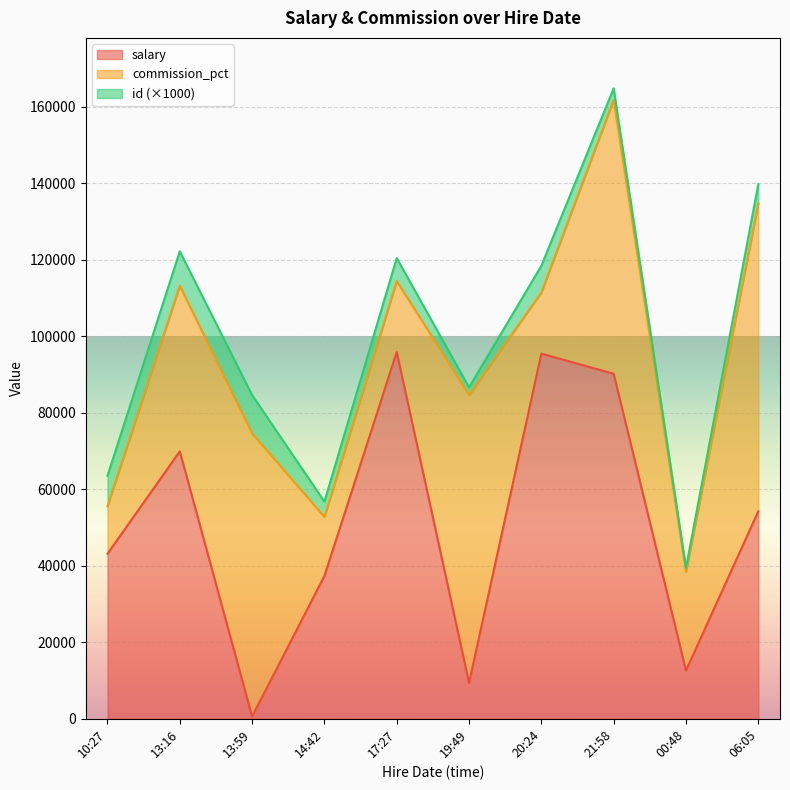

At which category is the sum across all series the highest?

21:58